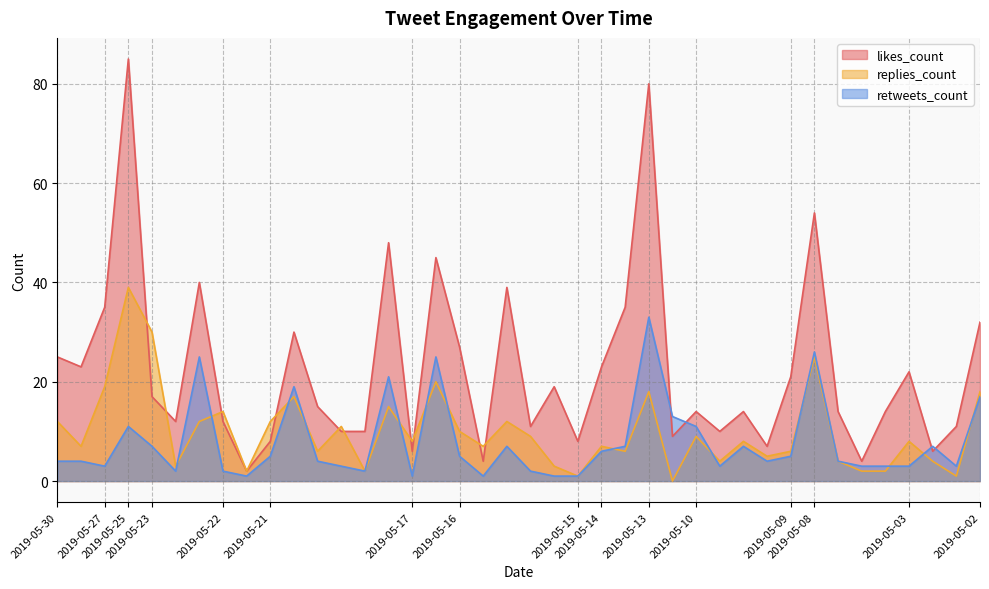

At which label does replies_count reach its minimum?

2019-05-13